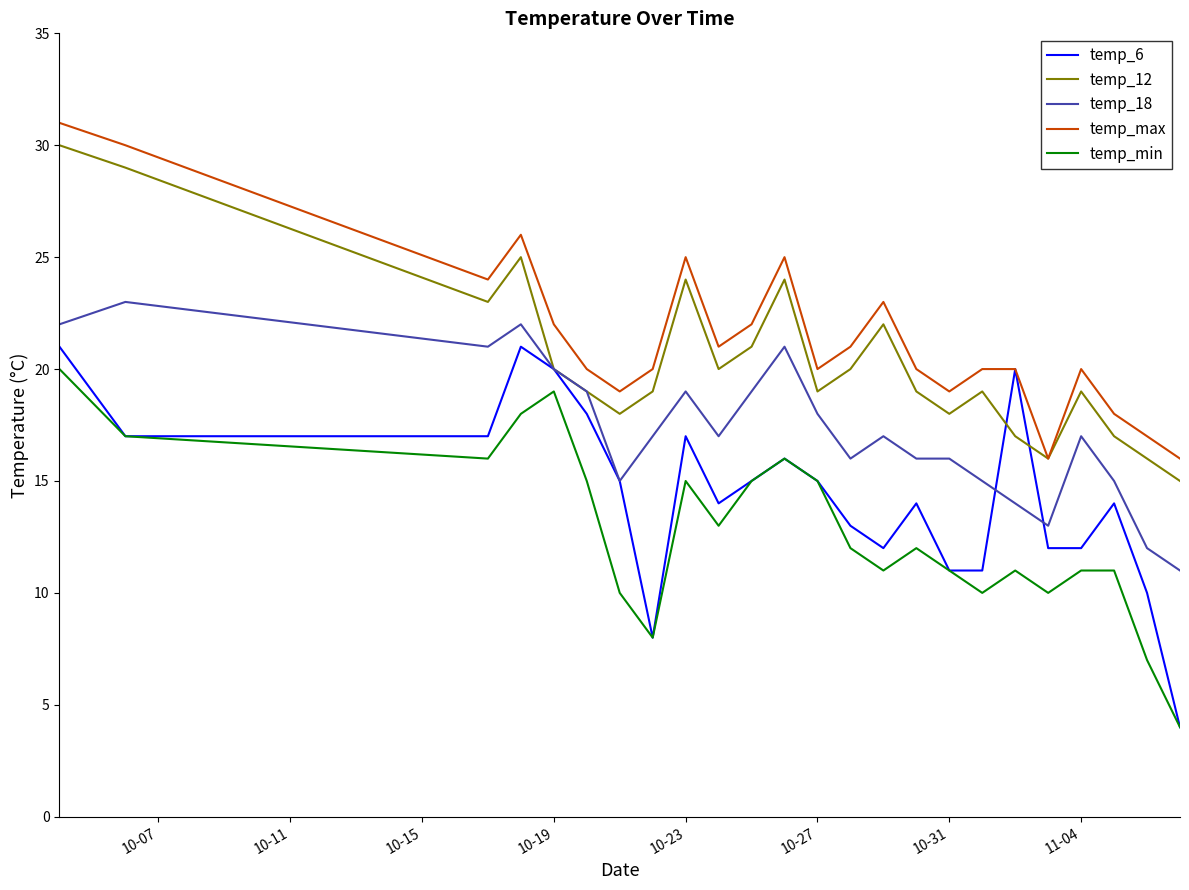

What is the maximum value for temp_6?

21